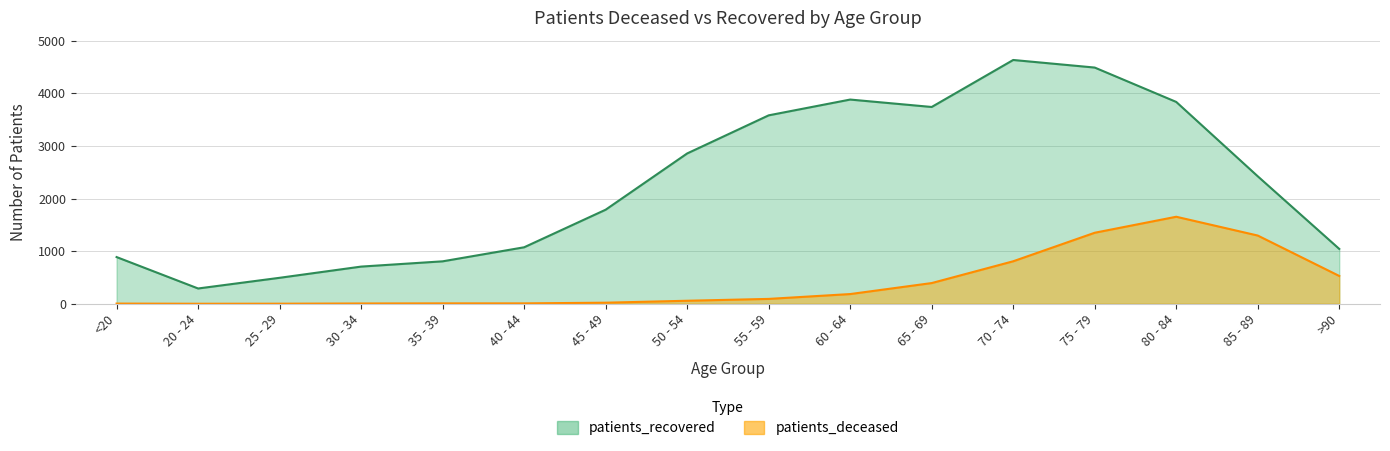

Rank the series at 25 - 29 from highest to lowest value.

patients_recovered, patients_deceased